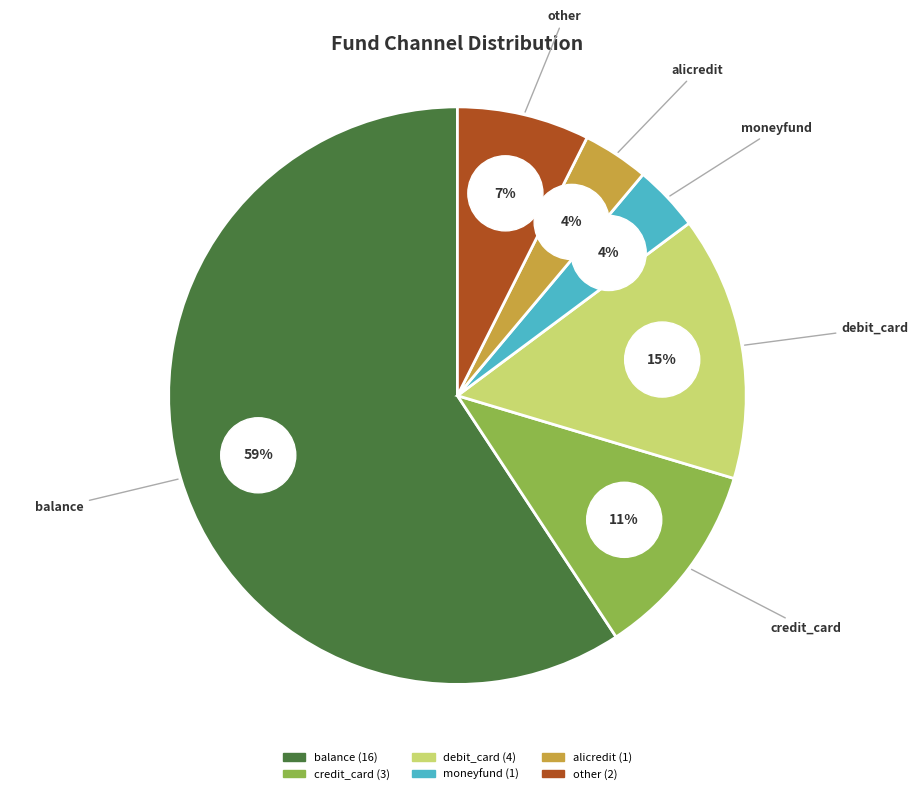

Combined, what portion of the pie is debit_card and moneyfund?

18.5%